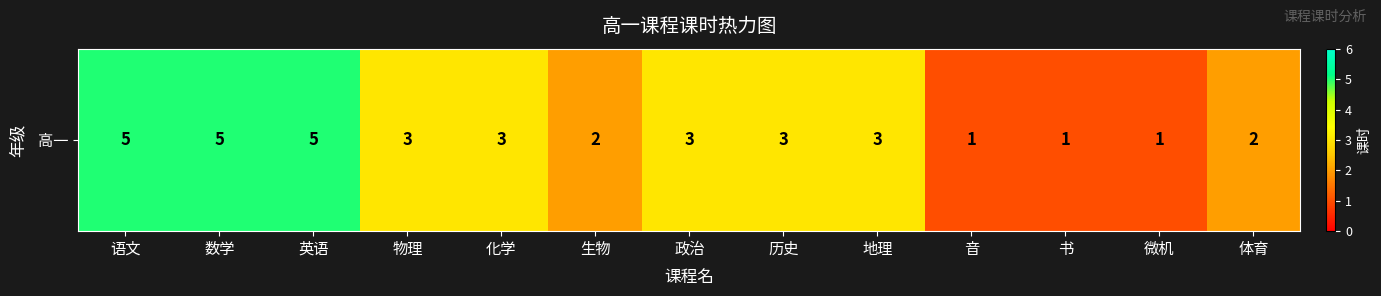

What is the difference between the second highest and second lowest values?

4